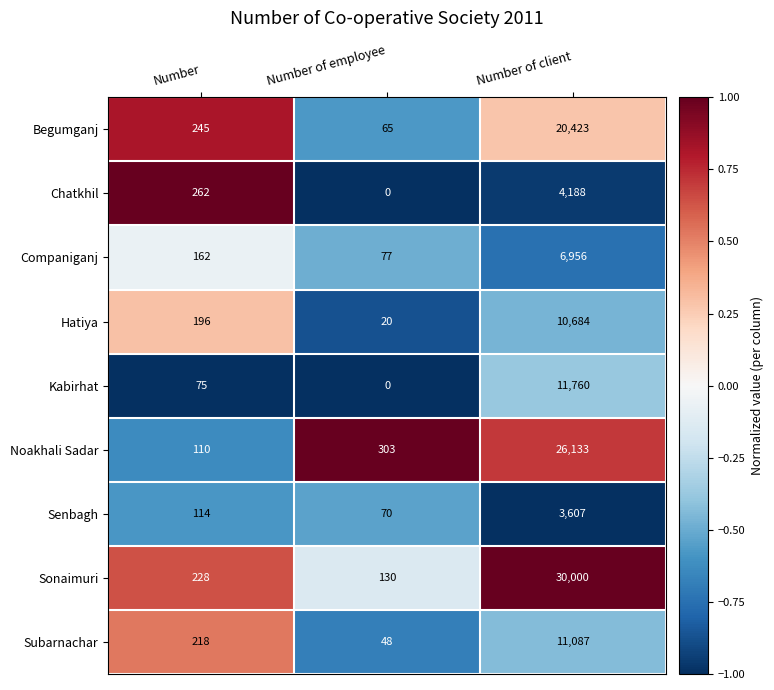

Count the number of categories in the chart.

3